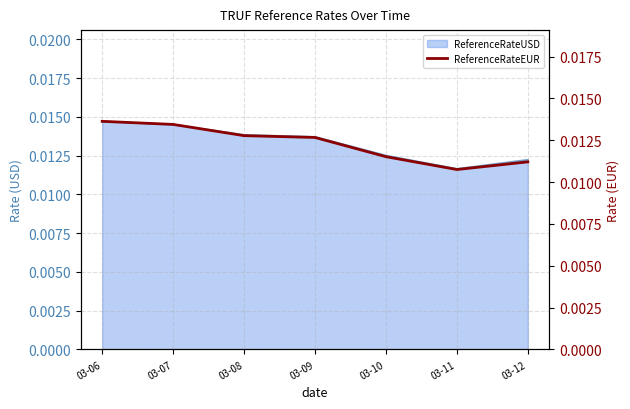

At which label is the value closest to 0?

03-11